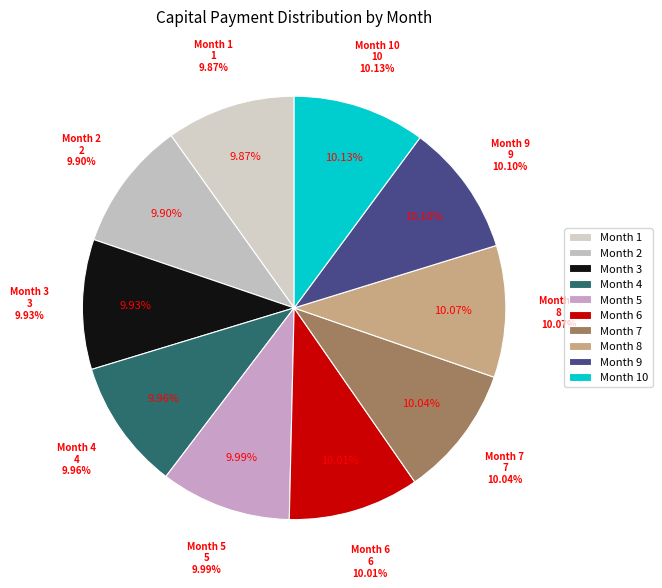

The Month 4 slice represents 17% of the pie. True or false?

False